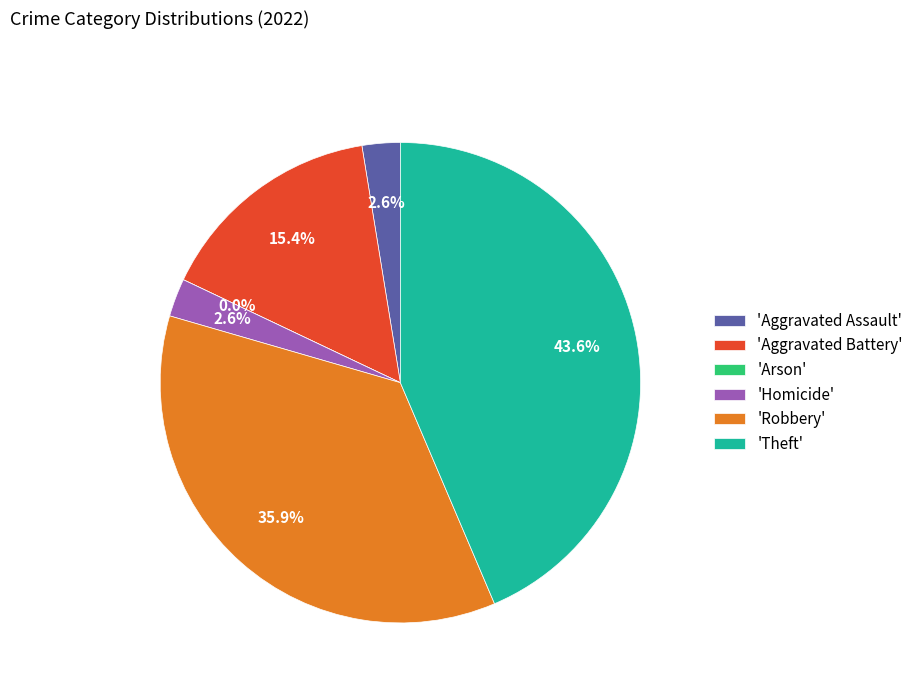

Which slice is the smallest?

Arson